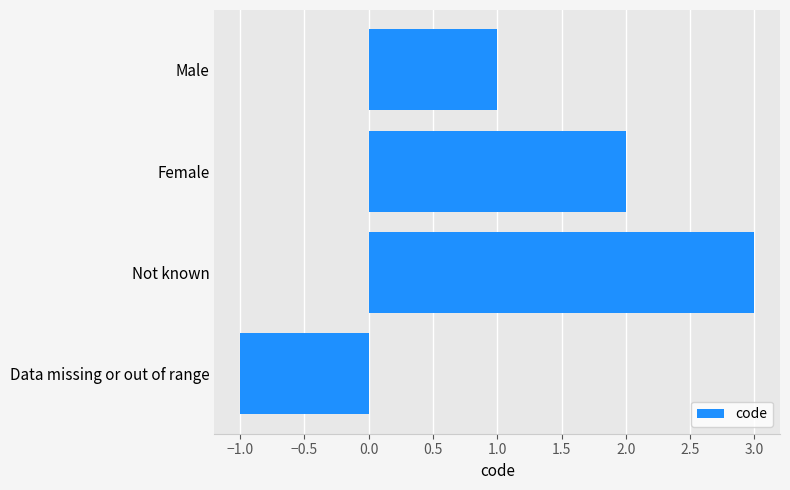

How many positive values are there?

3